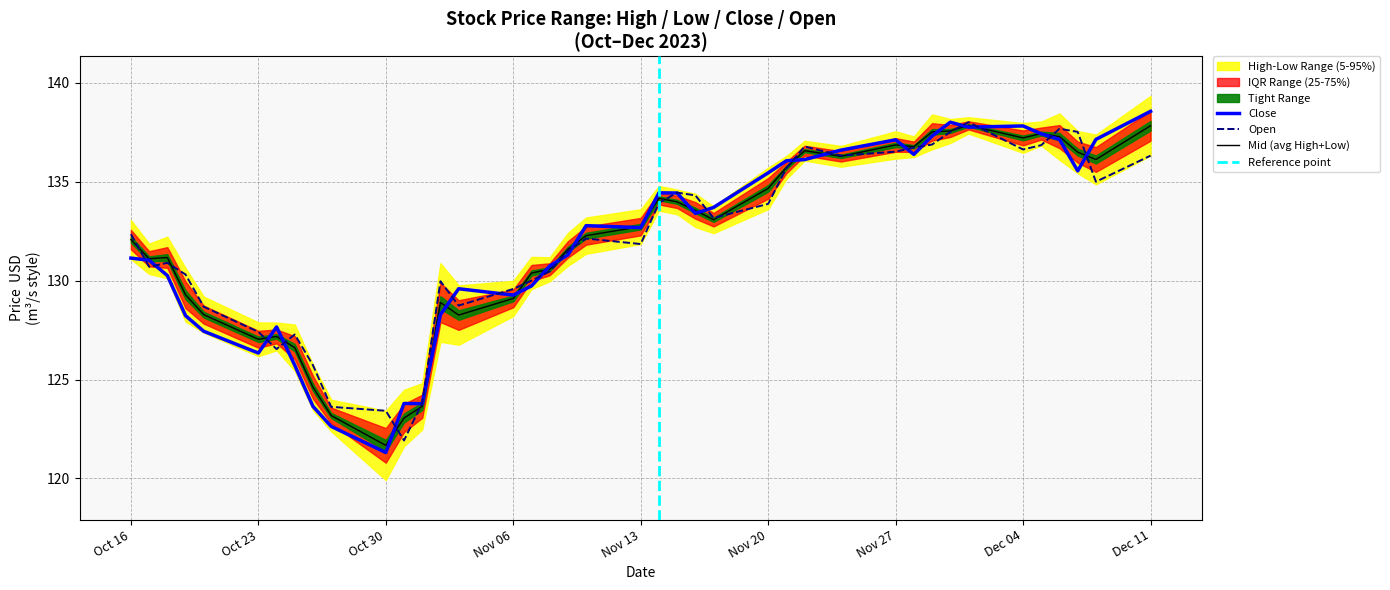

What is the total value across all series at 2023-10-25?

379.6